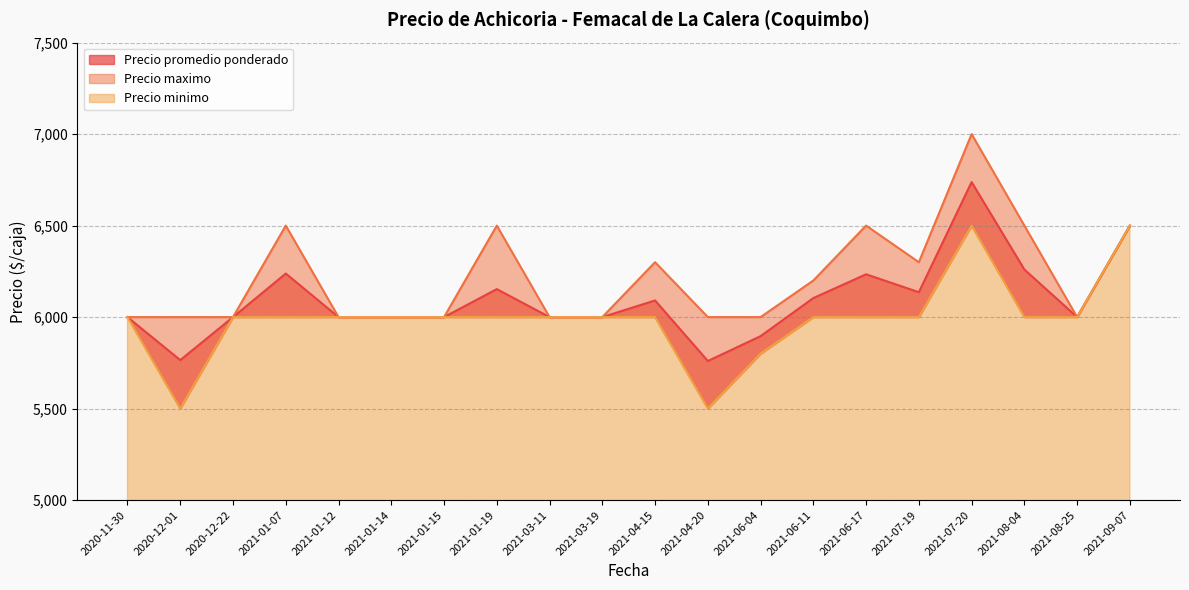

What is the approximate value of Precio promedio ponderado at 2021-06-04, to the nearest 100?

5900